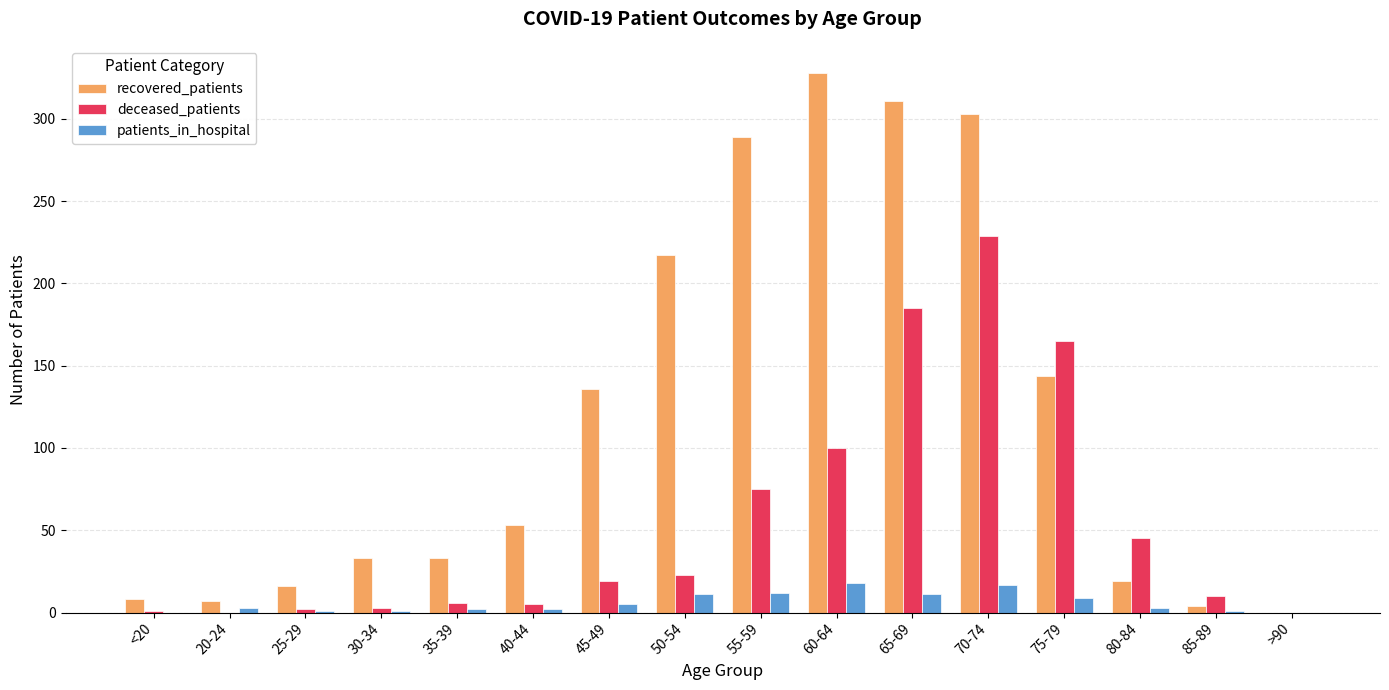

What is the total value across all series at <20?

9